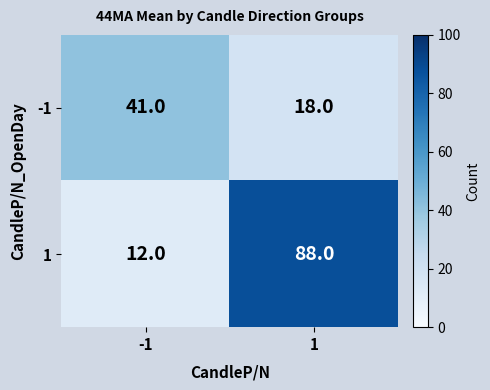

Is the value of 1 at 1 greater than the value of -1 at -1?

Yes